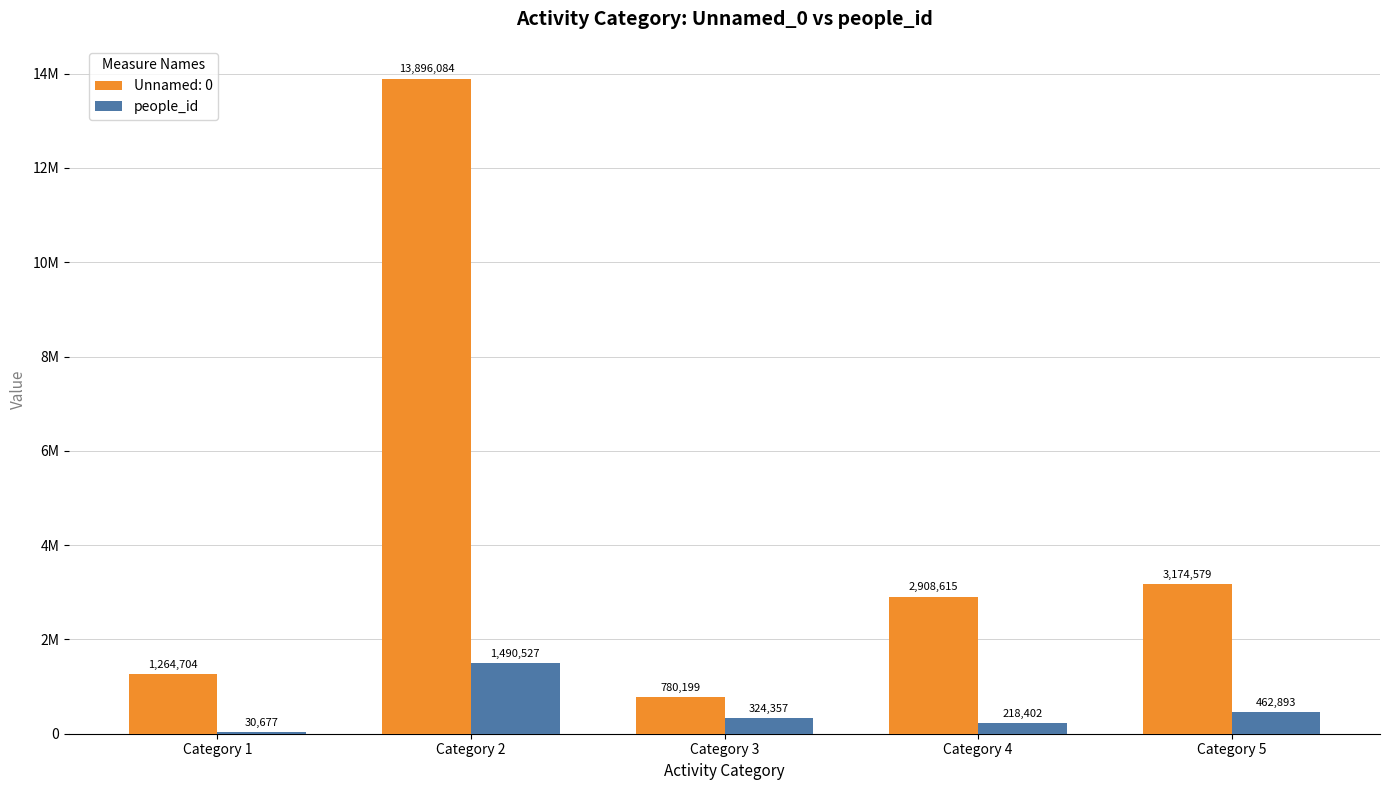

What are all the series names shown in the legend?

Unnamed: 0, people_id